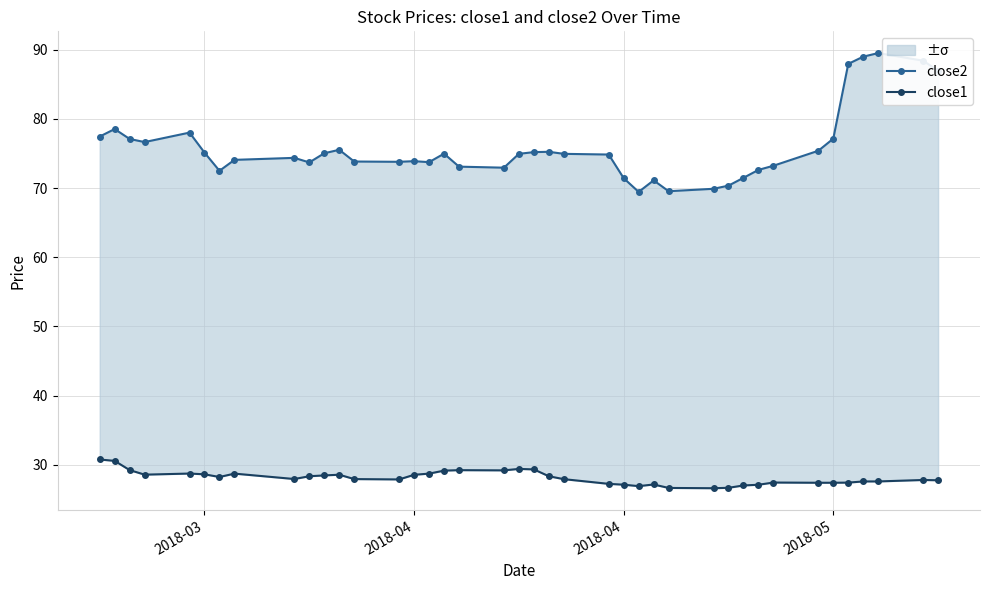

True or false: close1 and close2 intersect in this chart.

False